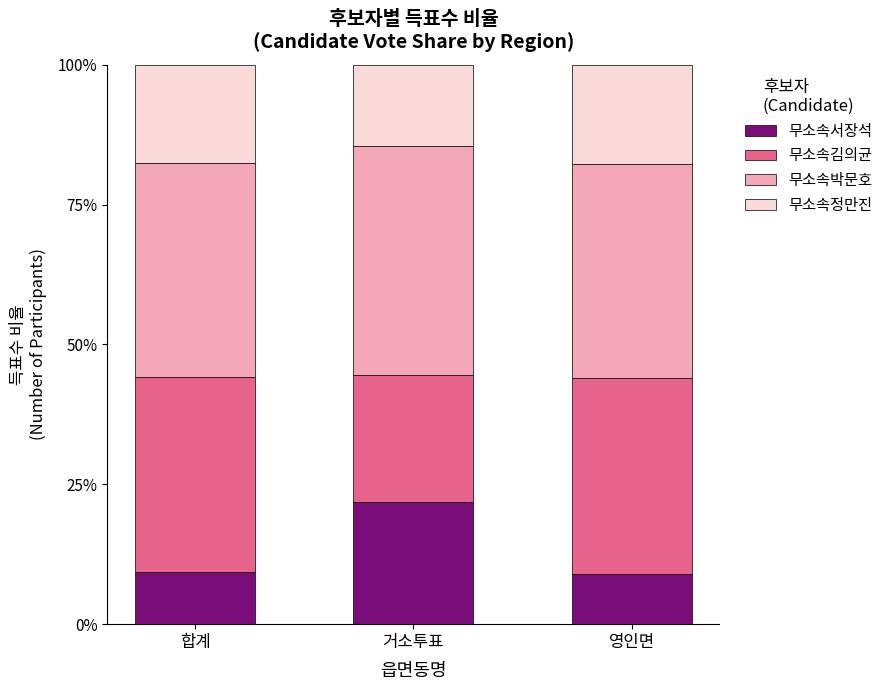

What position from the left is 영인면?

3